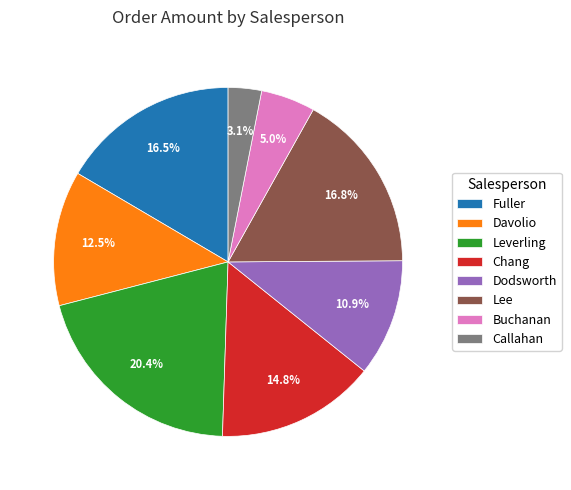

What is the smallest slice in the pie chart?

Callahan